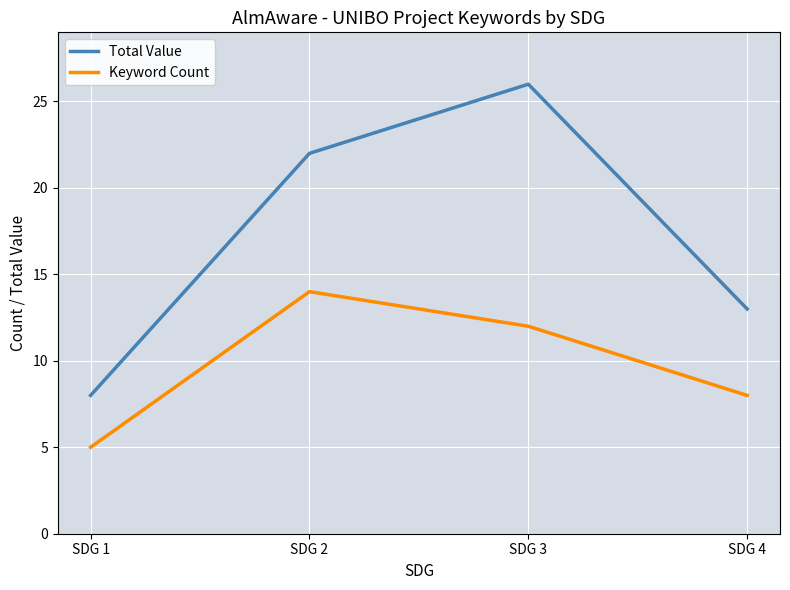

At which category does Total Value reach its first local peak?

SDG 3